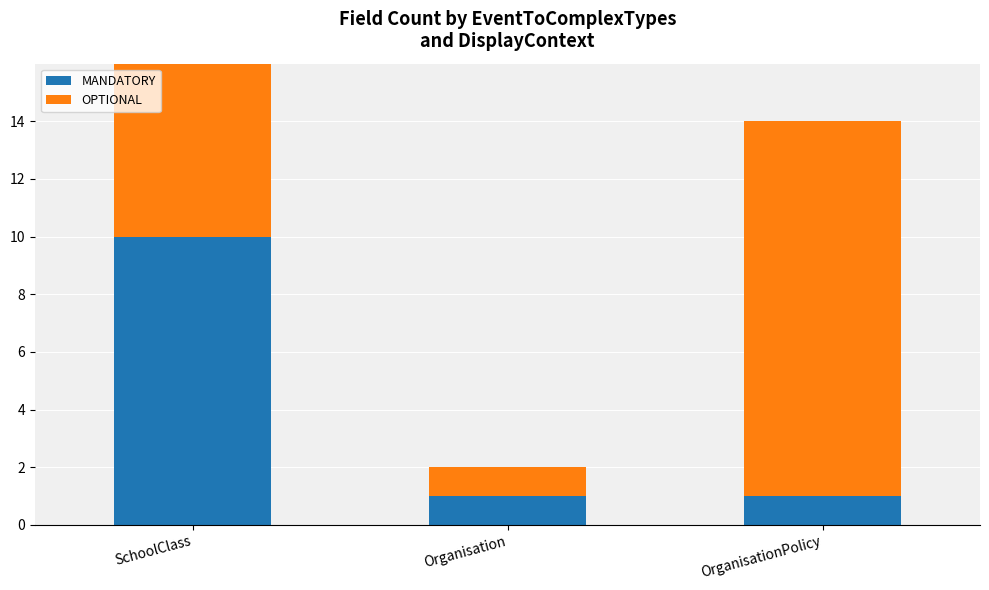

How many MANDATORY values are between 1 and 10?

3